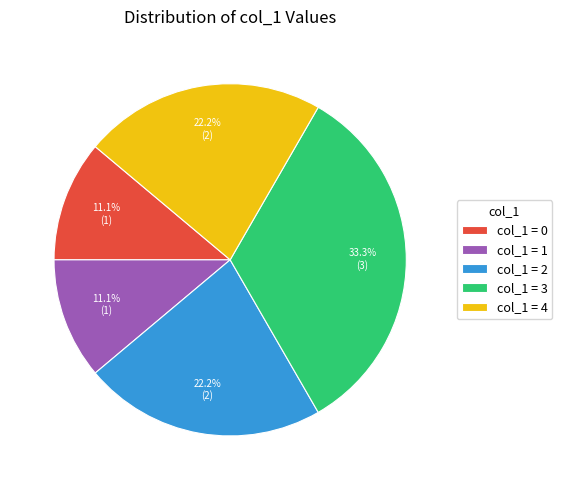

Approximately how many times larger is the value at col_1 = 2 compared to col_1 = 3?

0.7